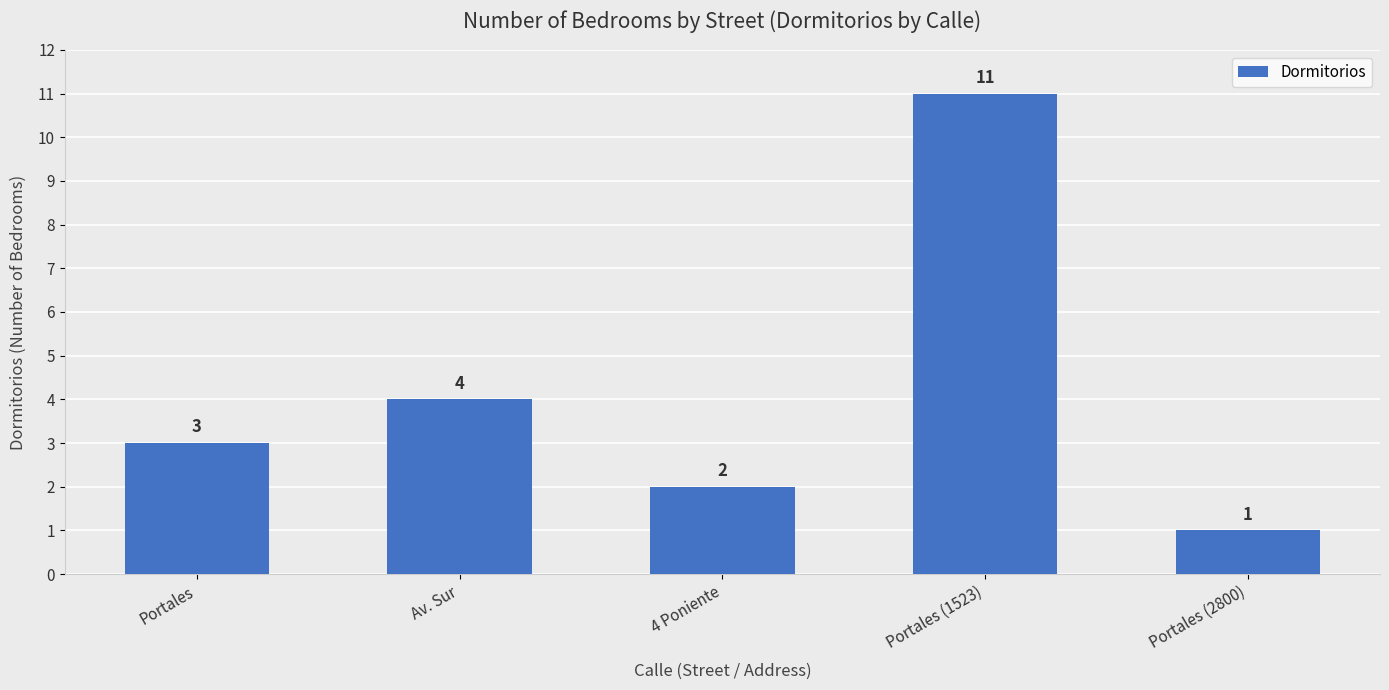

List the labels in order of value, largest first.

Portales (1523), Av. Sur, Portales, 4 Poniente, Portales (2800)